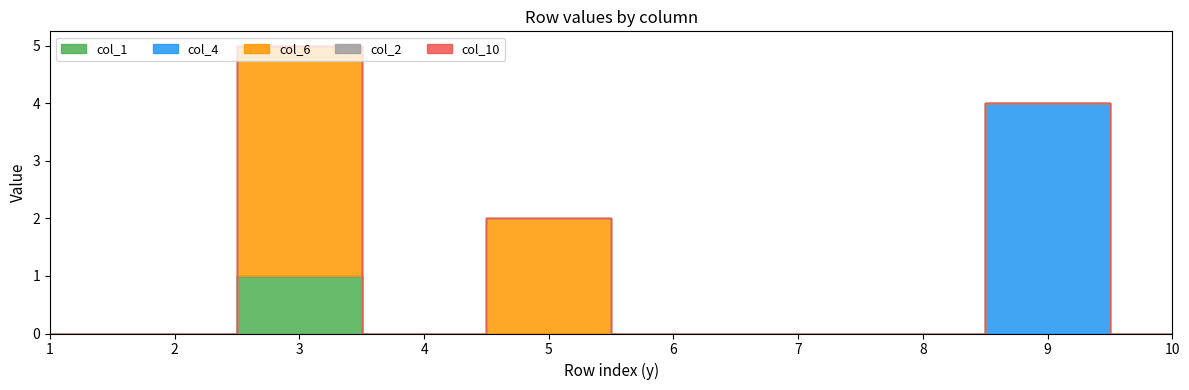

Reading left to right, extract all data points from this chart.

col_1: 0	0	1	0	0	0	0	0	0	0
col_4: 0	0	0	0	0	0	0	0	4	0
col_6: 0	0	4	0	2	0	0	0	0	0
col_2: 0	0	0	0	0	0	0	0	0	0
col_10: 0	0	0	0	0	0	0	0	0	0